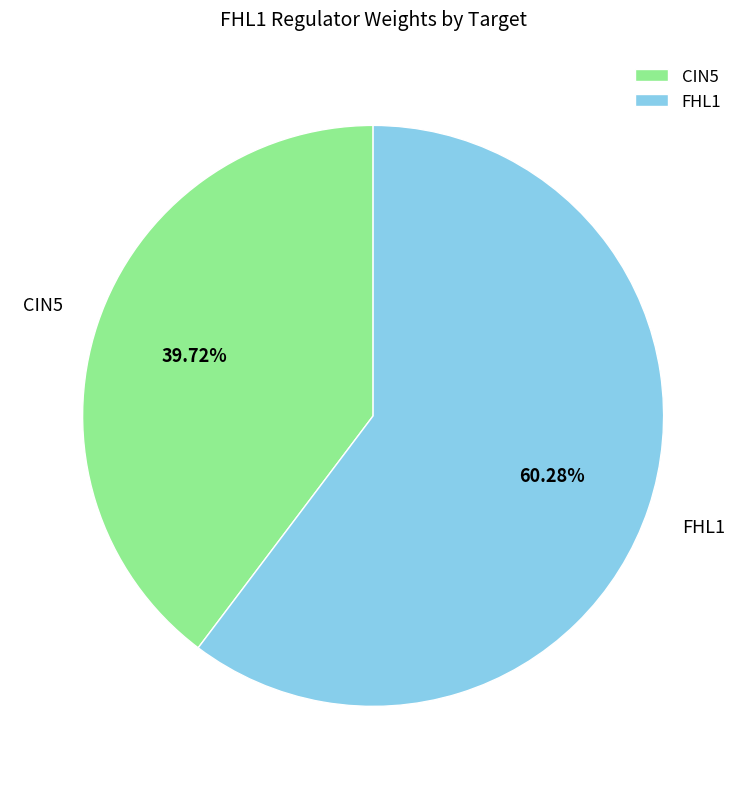

Which slice is the largest?

FHL1